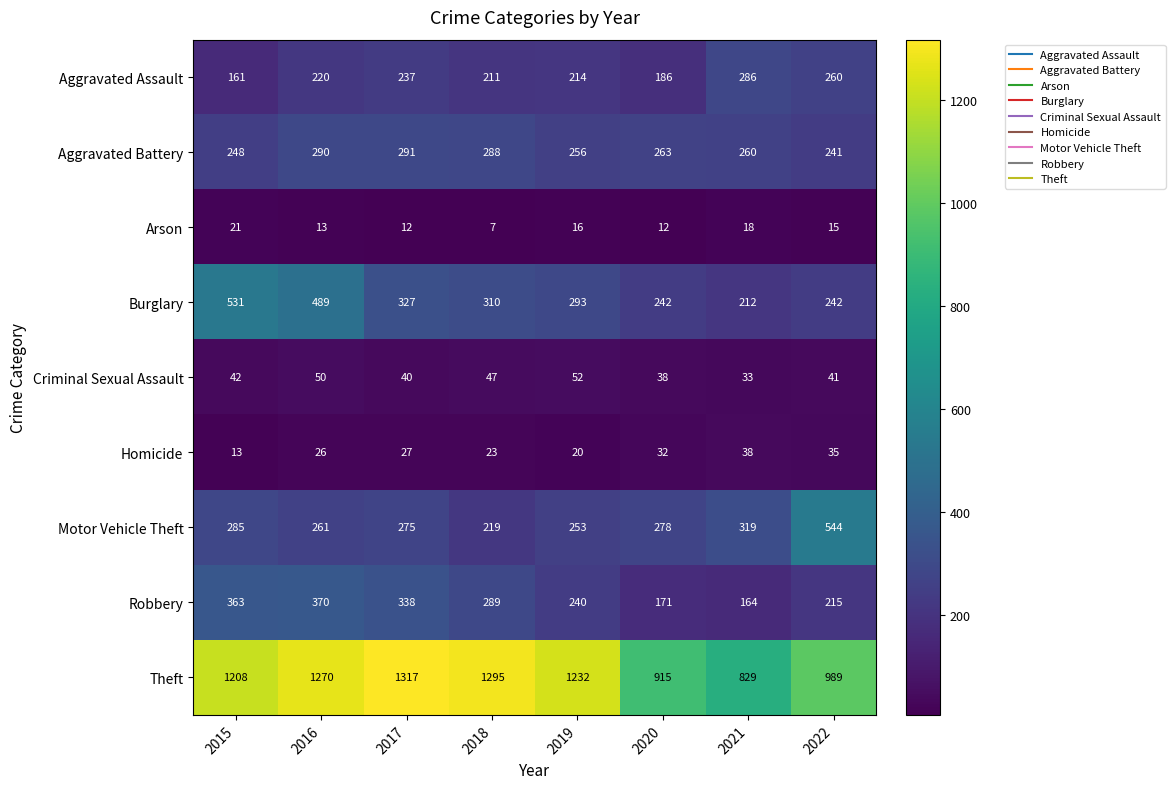

At which category does the chart reach its minimum across all series?

2018